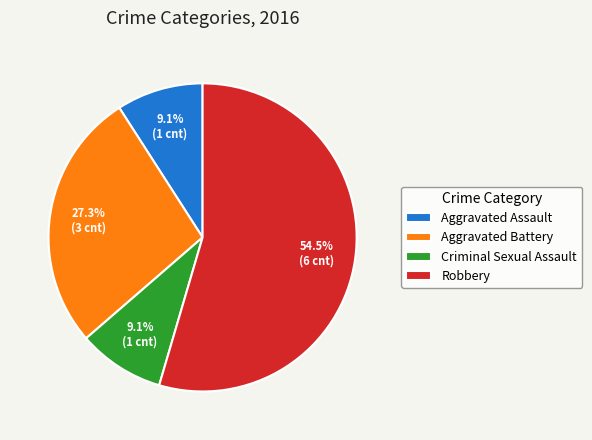

Is it true that Aggravated Battery is 27% of the pie?

True